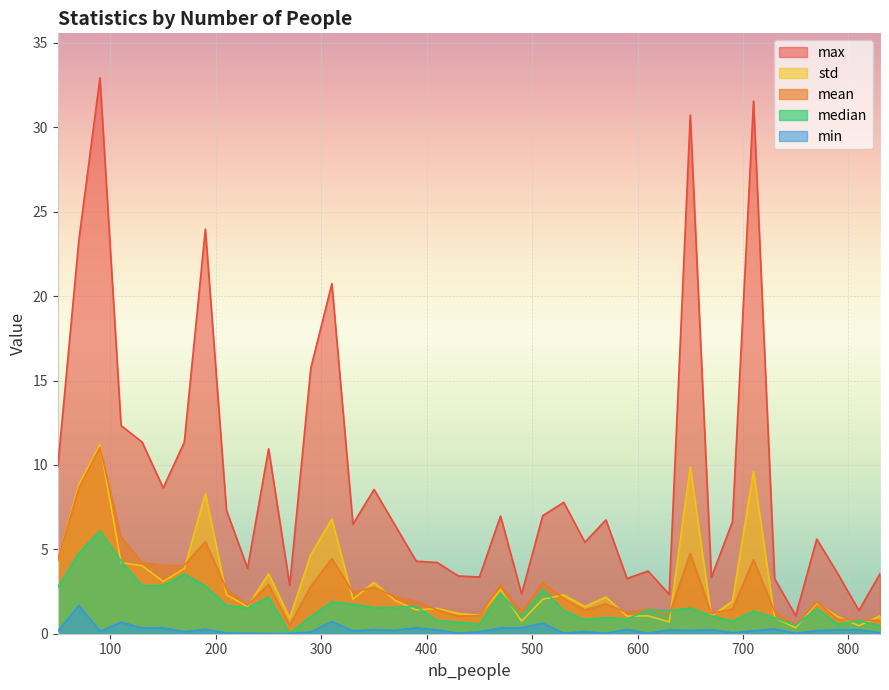

In std, how many points are higher than both neighbors (excluding endpoints)?

13